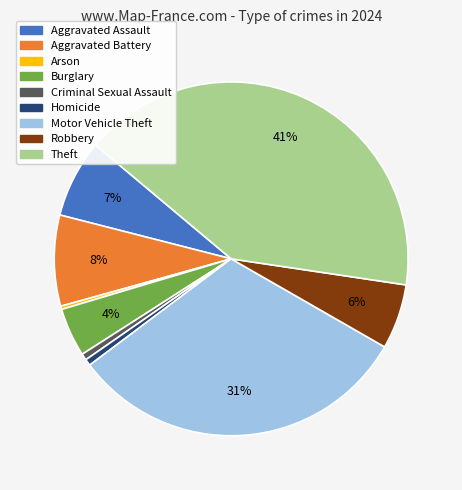

Is Homicide the majority of the pie?

No